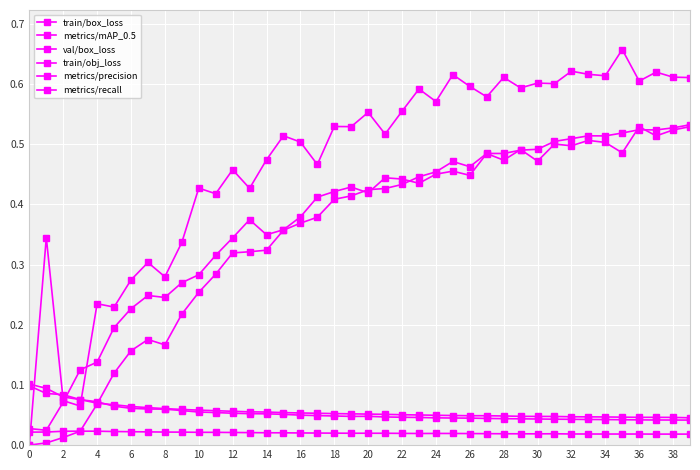

True or false: metrics/recall and train/obj_loss intersect in this chart.

False